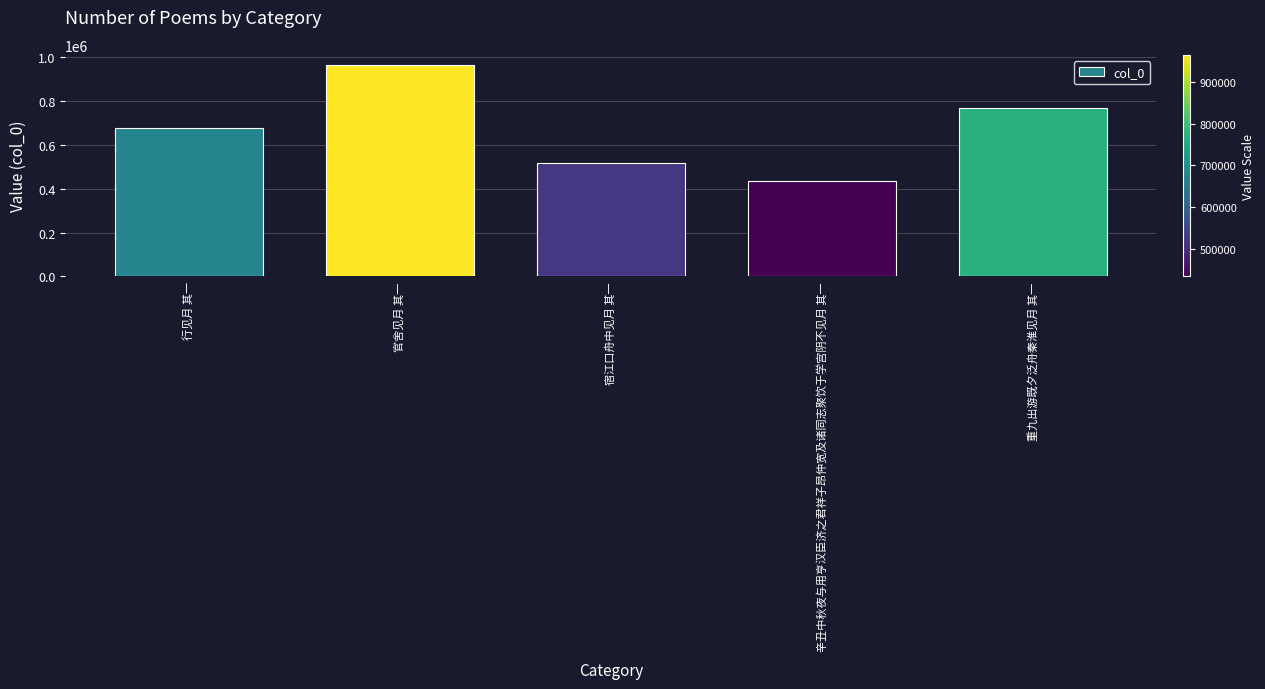

Reading left to right, transcribe all the data shown in this chart.

676112	963954	518066	435111	770184